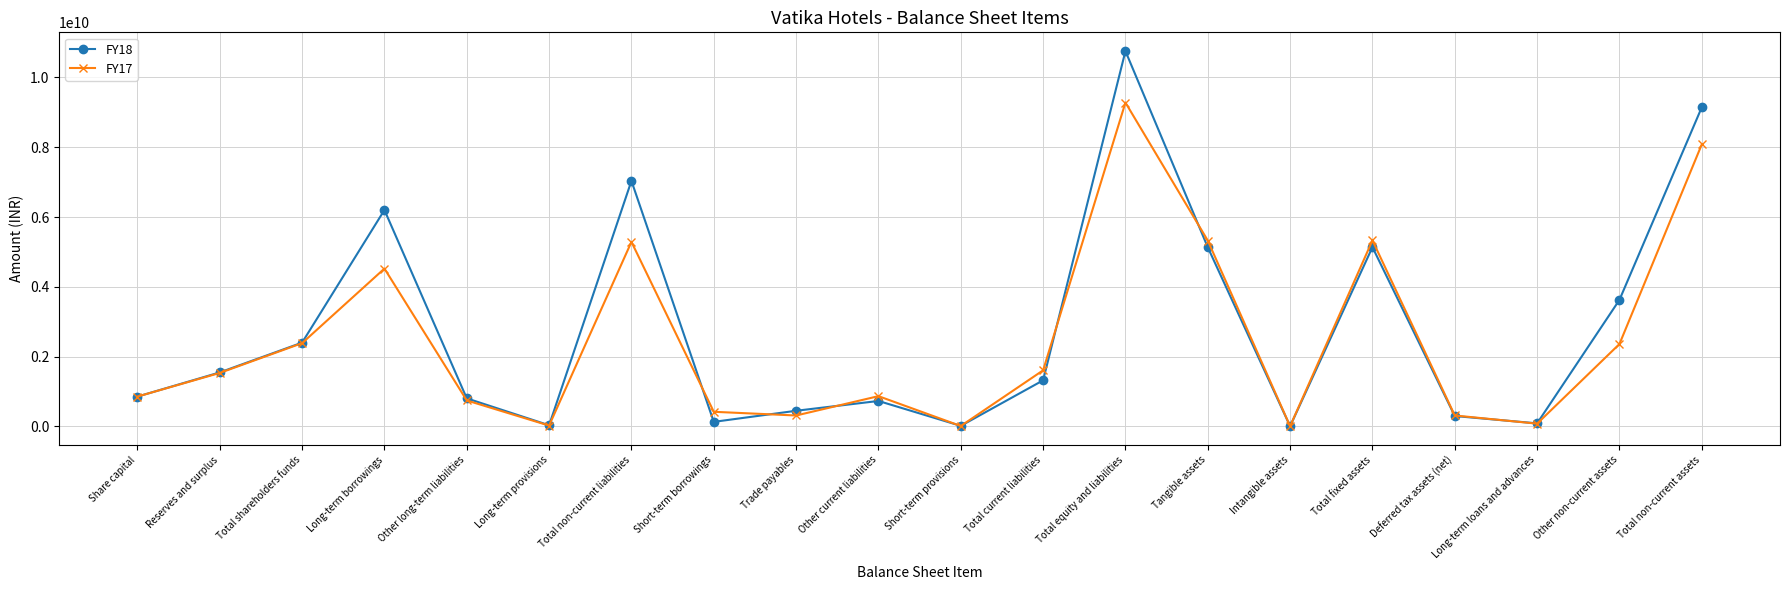

True or false: FY17 has a value of 411919942 at Other current liabilities.

False